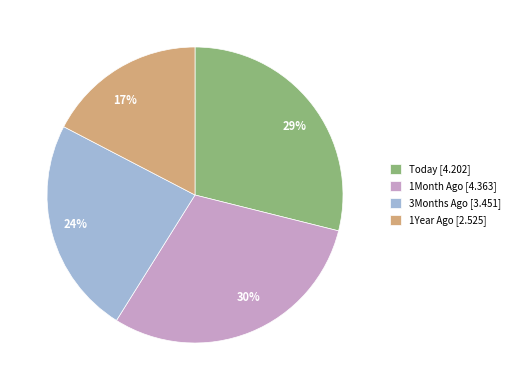

To the nearest percent, what percentage of the pie is 3Months Ago?

24%